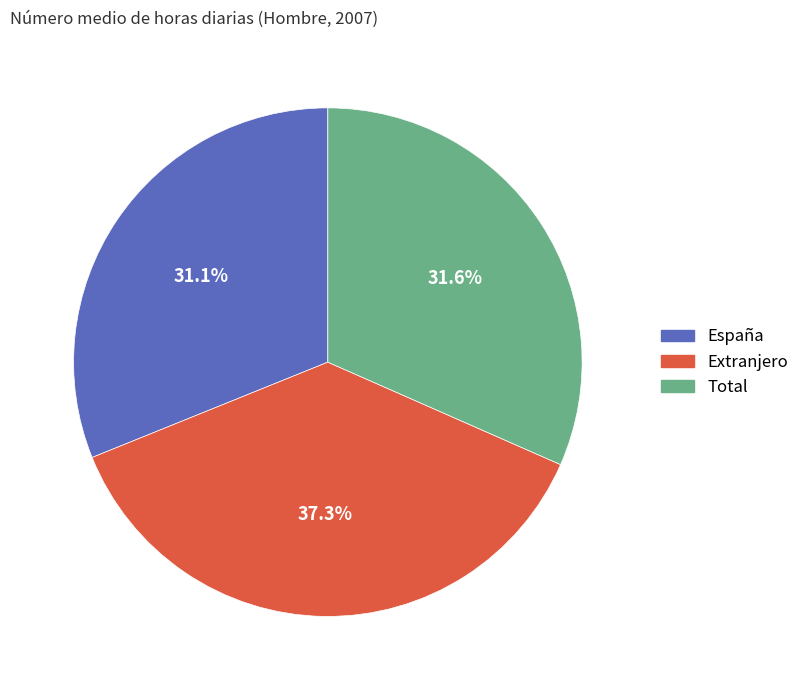

Does España account for over 50% of the chart?

No